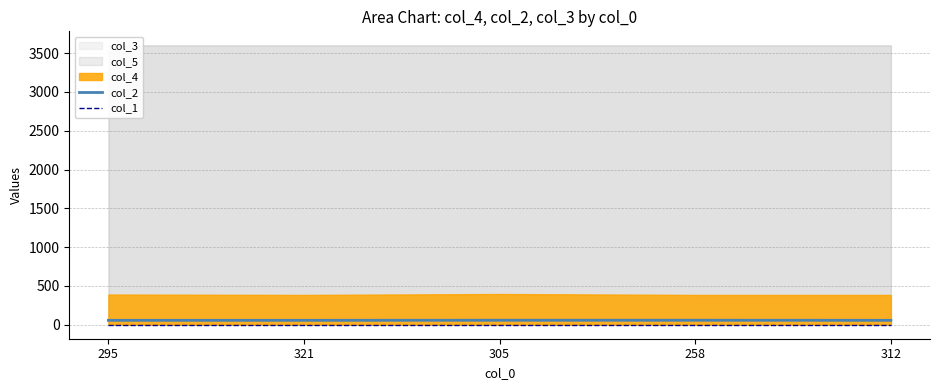

Between 305 and 295, which is larger?

305